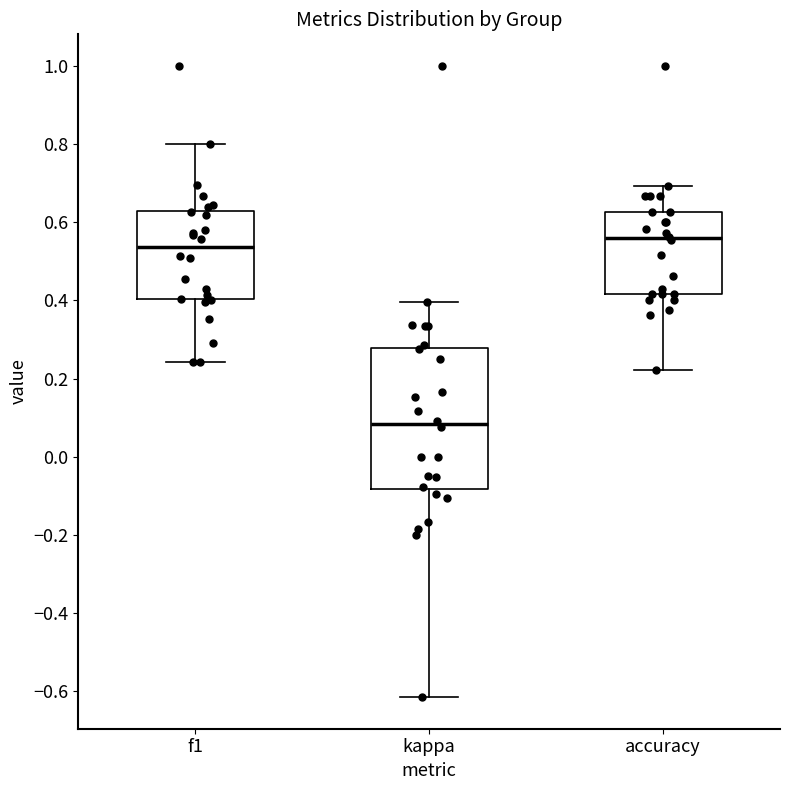

Which box's median line is the lowest?

kappa